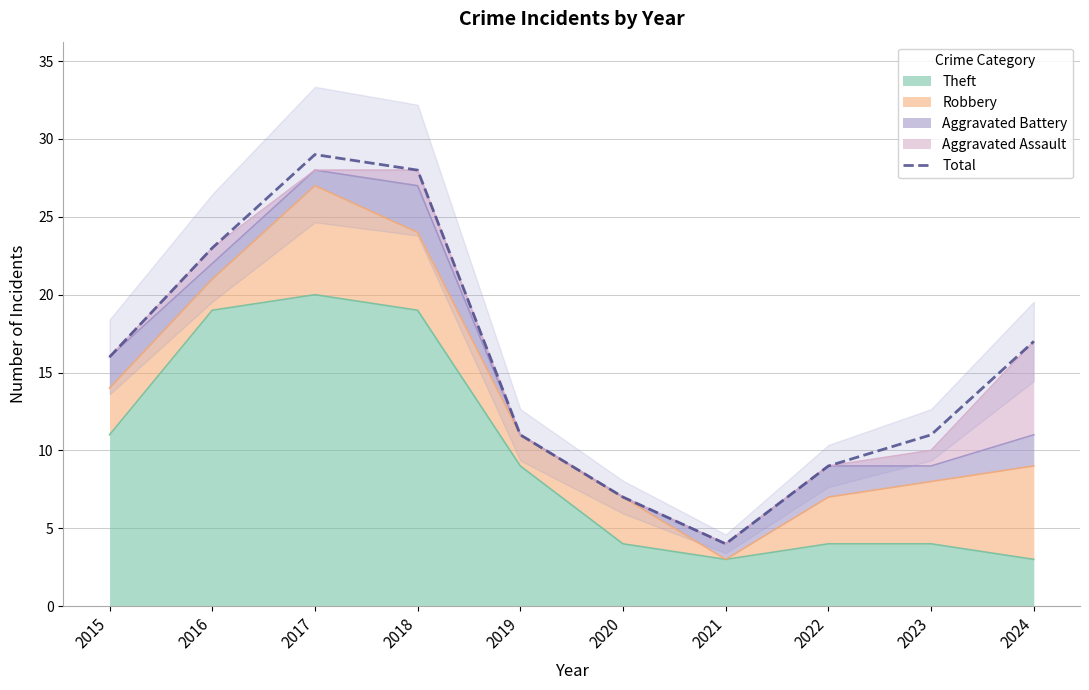

List the labels in order of value, largest first.

2017, 2018, 2016, 2024, 2015, 2019, 2023, 2022, 2020, 2021